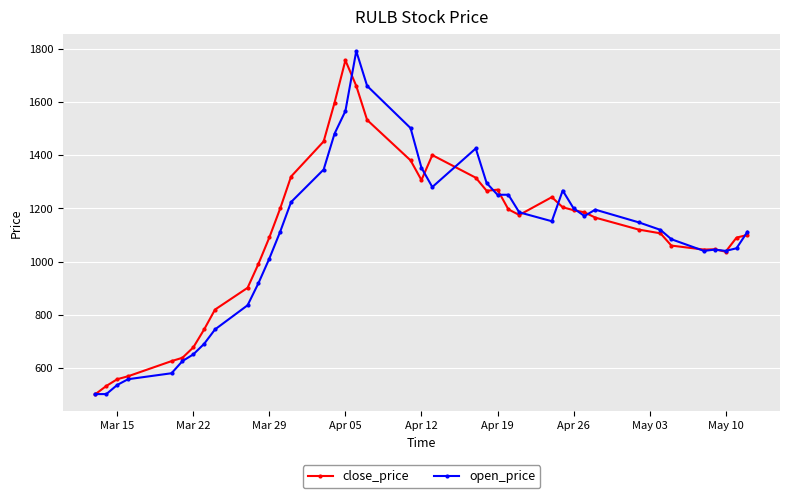

What is the value of the close_price point at the 31st from the left?

1185.0